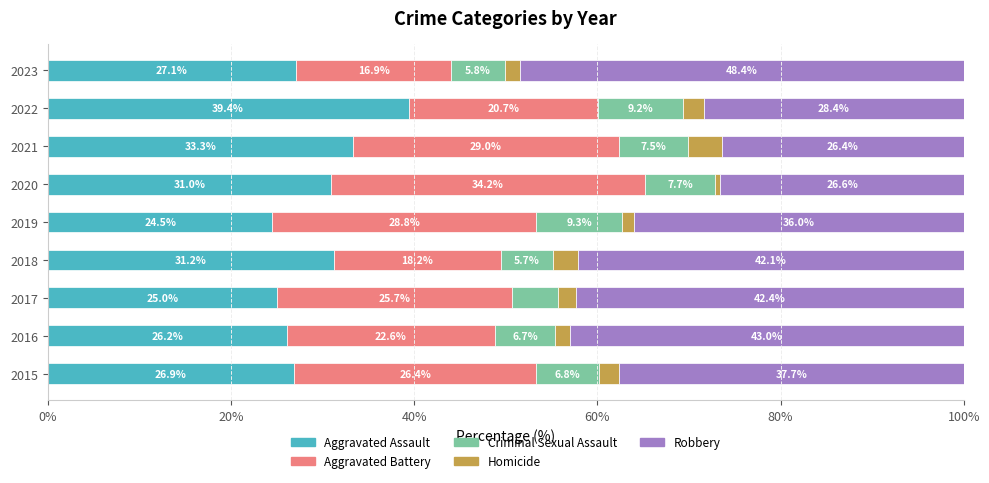

What is the difference between the Aggravated Assault values at 2022 and 2015?

12.5